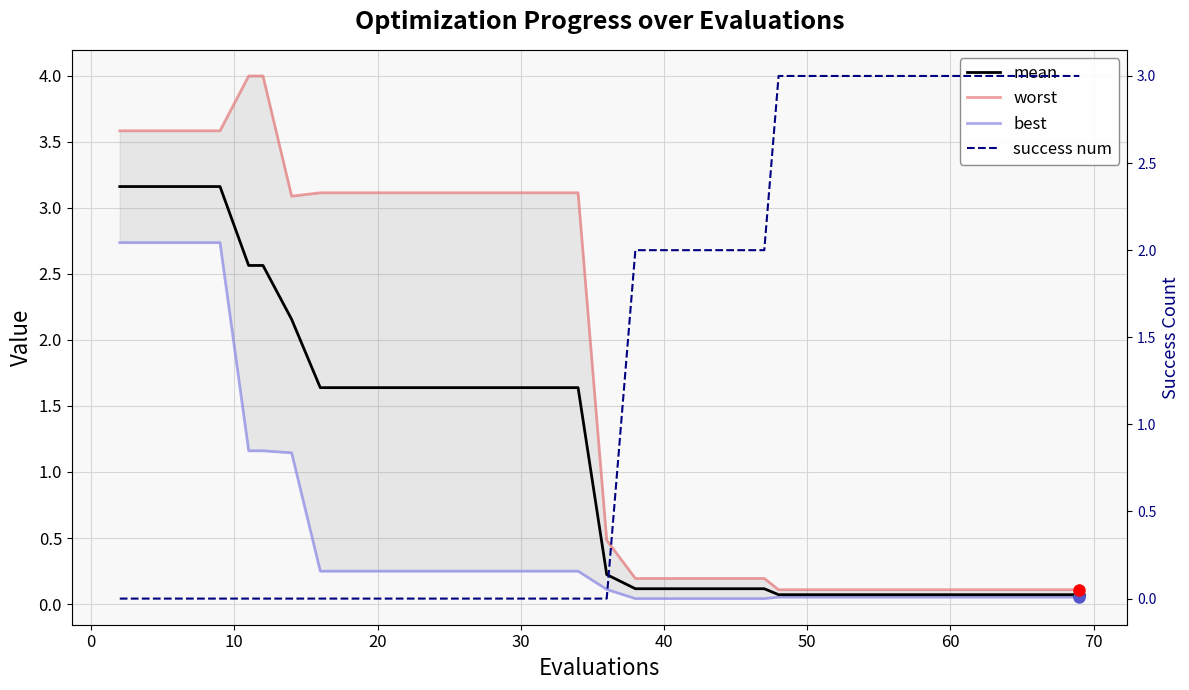

Reading right to left, extract all data points from this chart.

mean: 0.1	0.1	0.1	0.1	0.1	0.1	0.1	0.1	0.1	0.1	0.1	0.1	0.1	0.1	0.1	0.1	0.1	0.1	0.1	0.1	0.1	0.2	1.6	1.6	1.6	1.6	1.6	1.6	1.6	1.6	1.6	1.6	2.2	2.6	2.6	3.2	3.2	3.2	3.2	3.2
worst: 0.1	0.1	0.1	0.1	0.1	0.1	0.1	0.1	0.1	0.1	0.1	0.1	0.1	0.1	0.1	0.2	0.2	0.2	0.2	0.2	0.2	0.5	3.1	3.1	3.1	3.1	3.1	3.1	3.1	3.1	3.1	3.1	3.1	4.0	4.0	3.6	3.6	3.6	3.6	3.6
best: 0.1	0.1	0.1	0.1	0.1	0.1	0.1	0.1	0.1	0.1	0.1	0.1	0.1	0.1	0.1	0.0	0.0	0.0	0.0	0.0	0.0	0.1	0.2	0.2	0.2	0.2	0.2	0.2	0.2	0.2	0.2	0.2	1.1	1.2	1.2	2.7	2.7	2.7	2.7	2.7
success num: 3.0	3.0	3.0	3.0	3.0	3.0	3.0	3.0	3.0	3.0	3.0	3.0	3.0	3.0	3.0	2.0	2.0	2.0	2.0	2.0	2.0	0.0	0.0	0.0	0.0	0.0	0.0	0.0	0.0	0.0	0.0	0.0	0.0	0.0	0.0	0.0	0.0	0.0	0.0	0.0